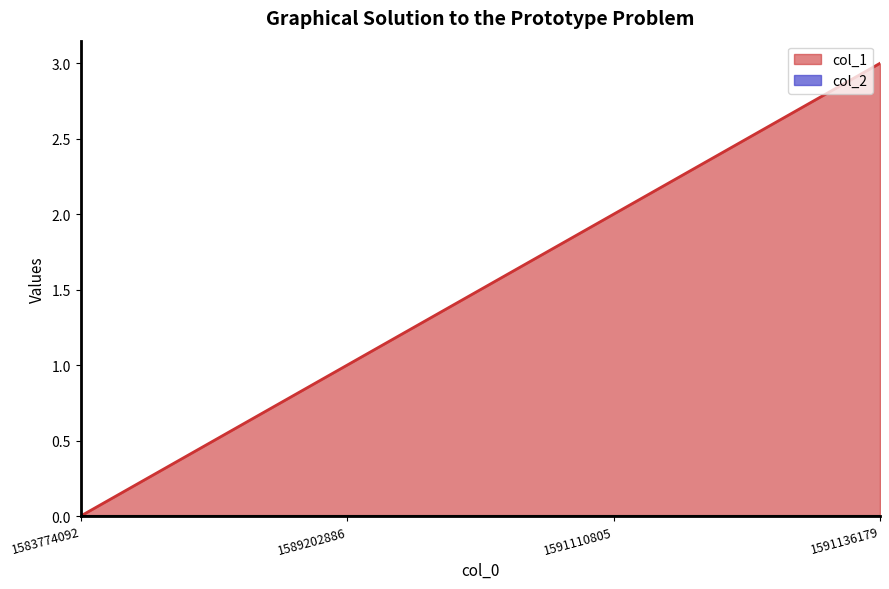

How many series are shown in this chart?

2